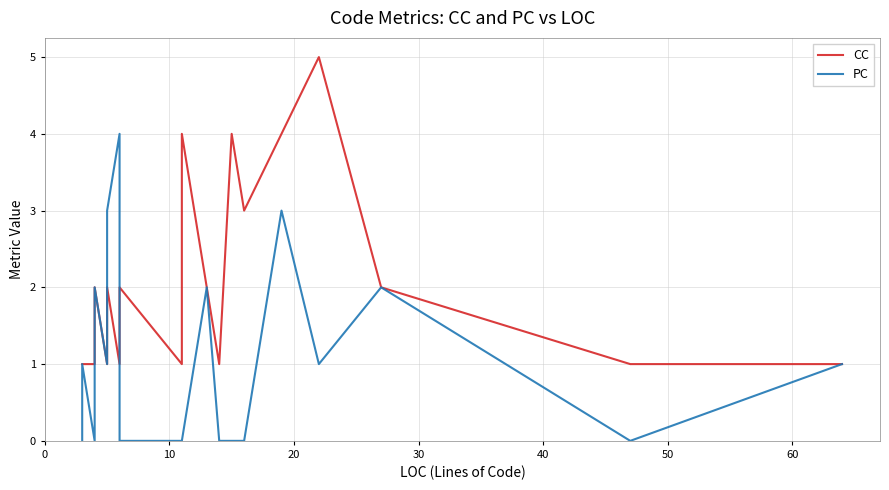

How many lines are shown in the chart?

2